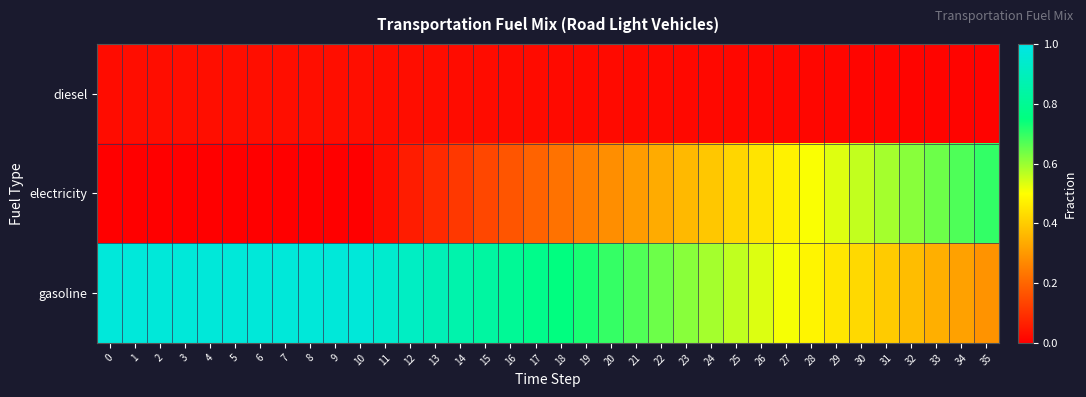

Rank the series by their maximum value, from highest to lowest.

gasoline, electricity, diesel